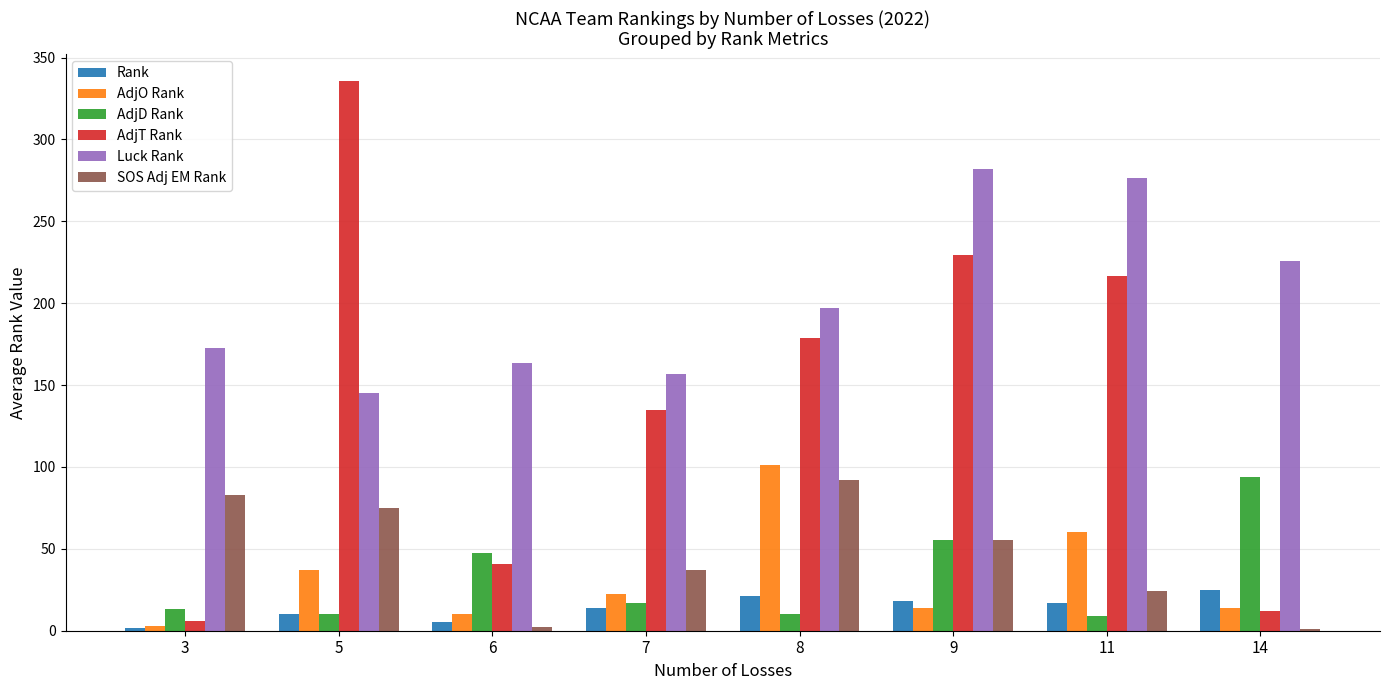

The value of SOS Adj EM Rank at 3 is 83.0. True or false?

True